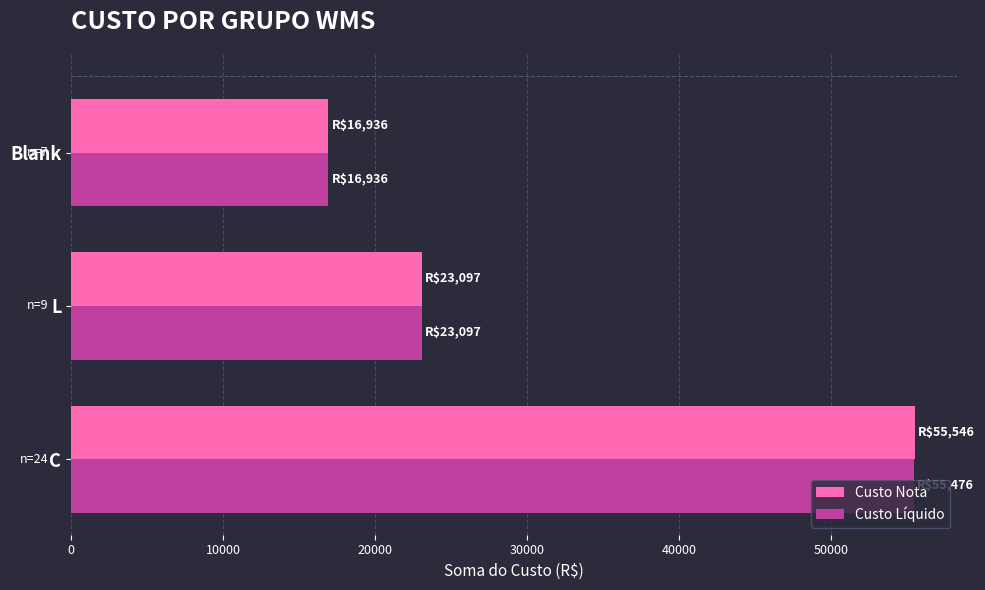

True or false: Custo Nota has a value of 13331.2 at L.

False